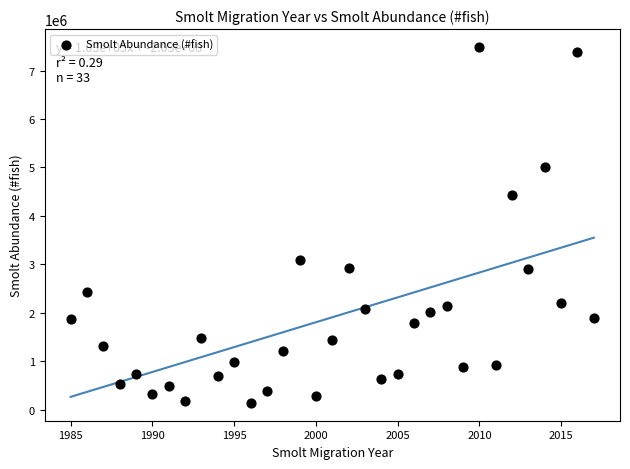

What is the range of X values (max minus min)?

32.0